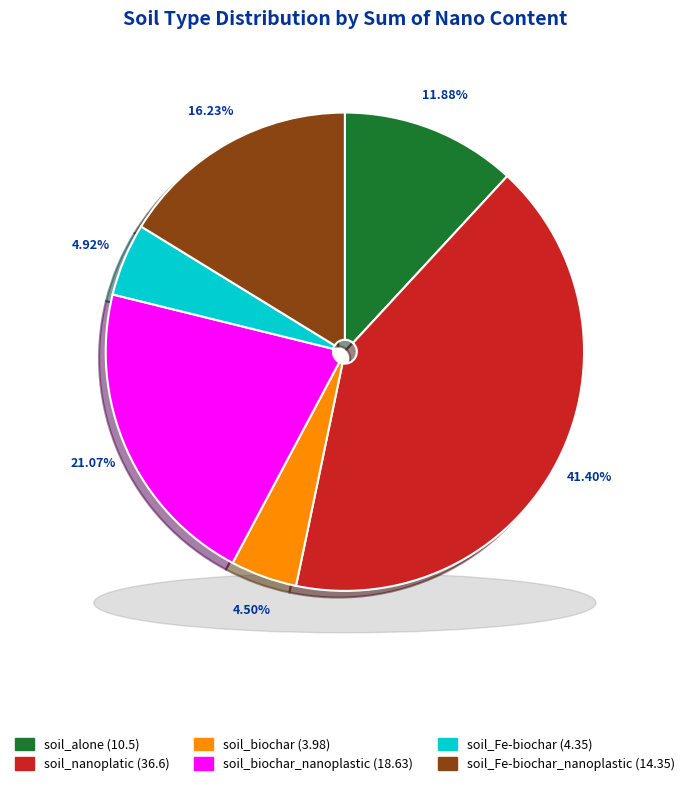

Between soil_Fe-biochar and soil_nanoplatic, which is larger?

soil_nanoplatic